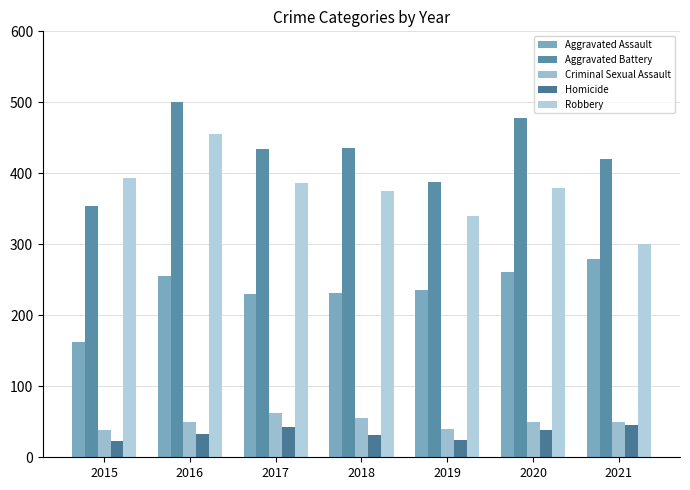

Which category has the lowest value across all series?

2015